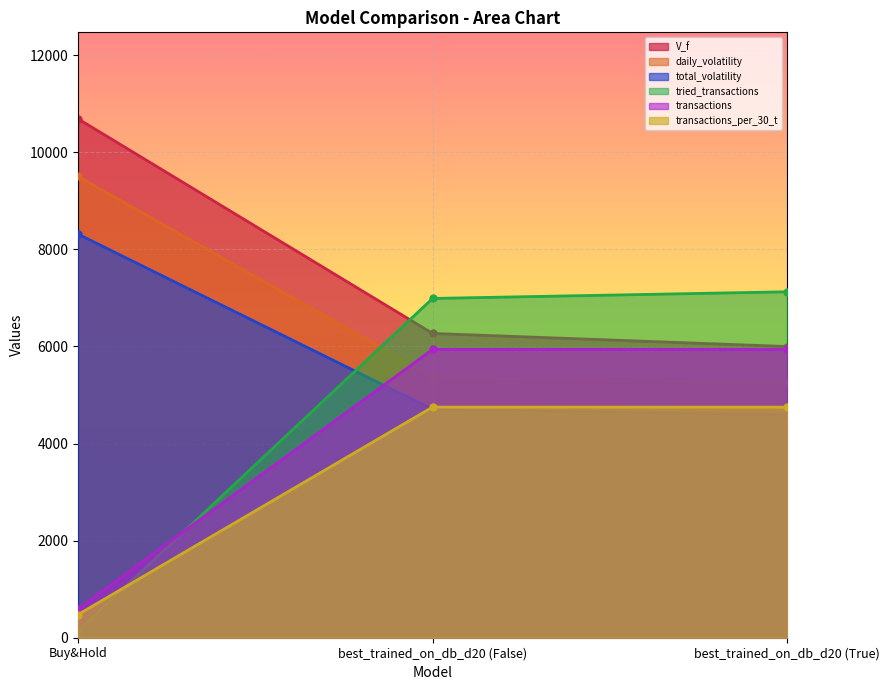

What is the total value across all series at best_trained_on_db_d20 (False)?

34021.6